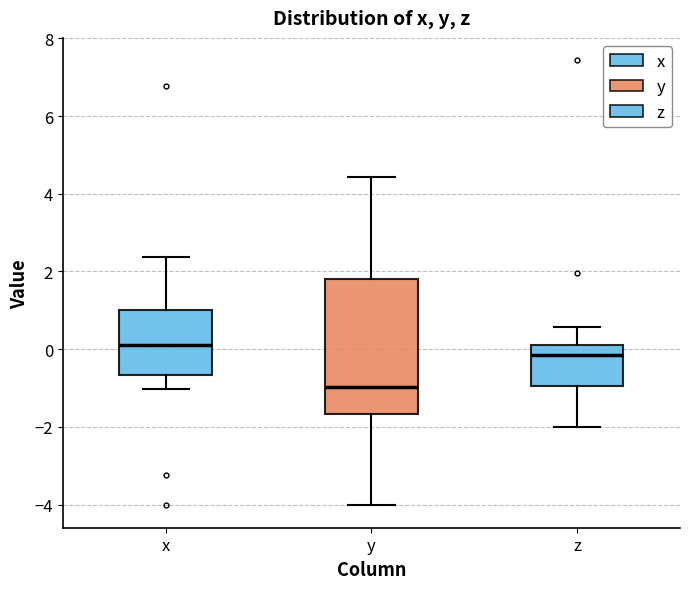

Which box is the tallest, from its lower edge to its upper edge?

y